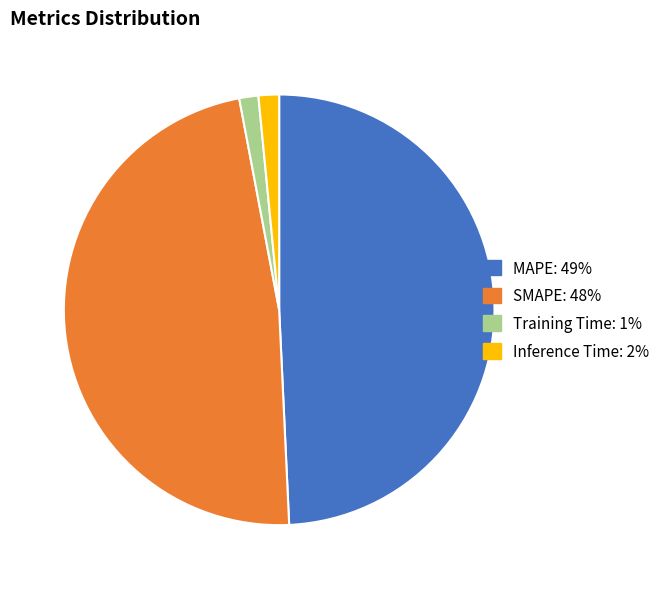

Is SMAPE the majority of the pie?

No